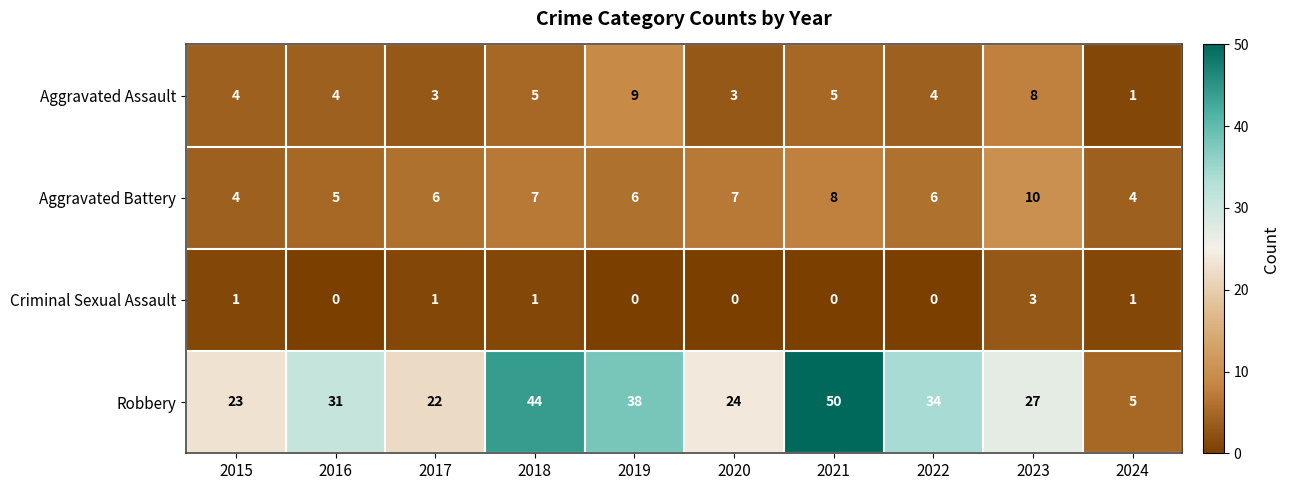

Which series has the largest range (max minus min)?

Robbery